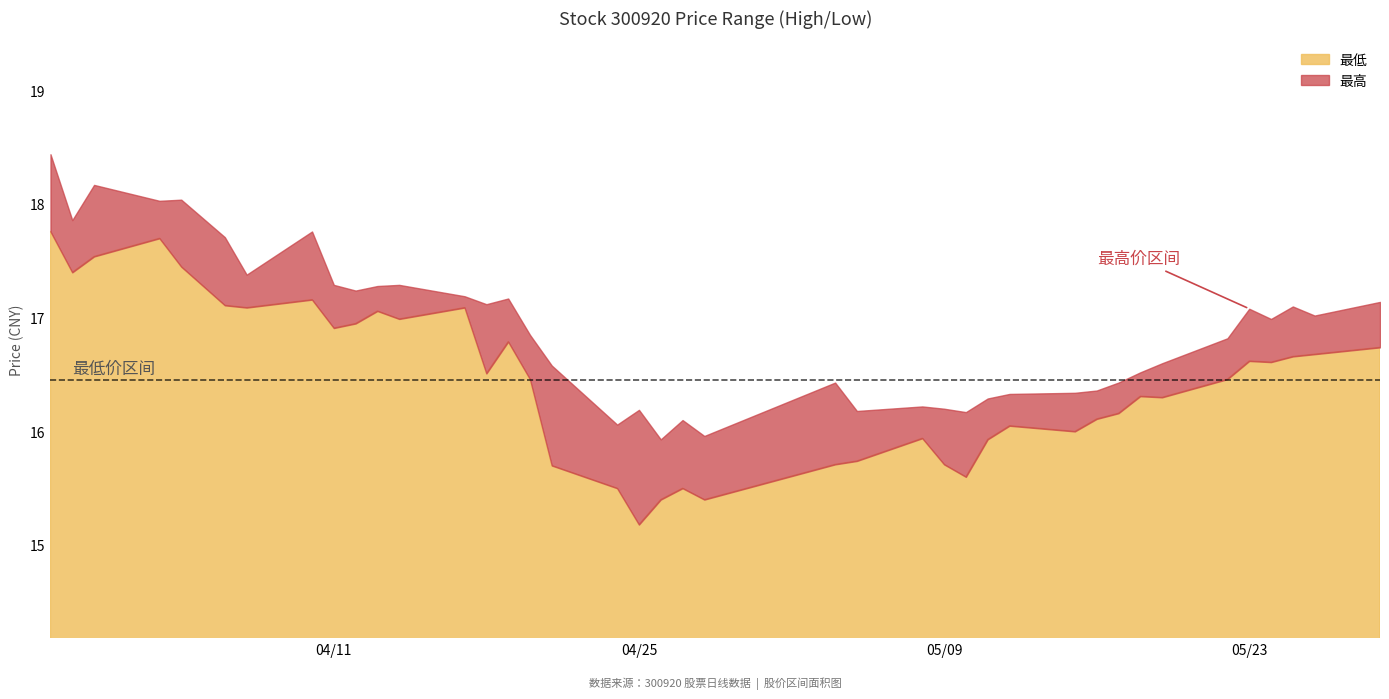

At 2023-05-23, list the series in order from smallest to largest.

最低, 最高